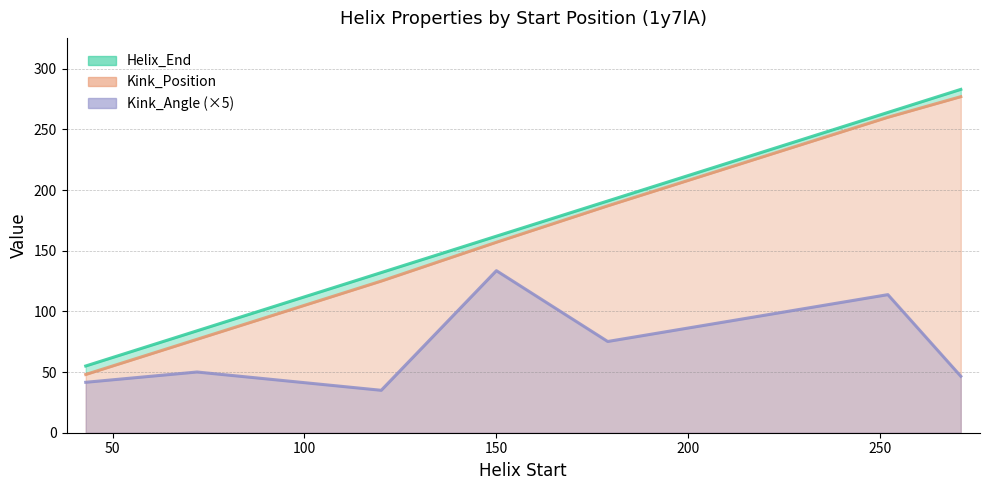

List the labels in order of Kink_Position value, smallest first.

43, 72, 120, 150, 179, 252, 271